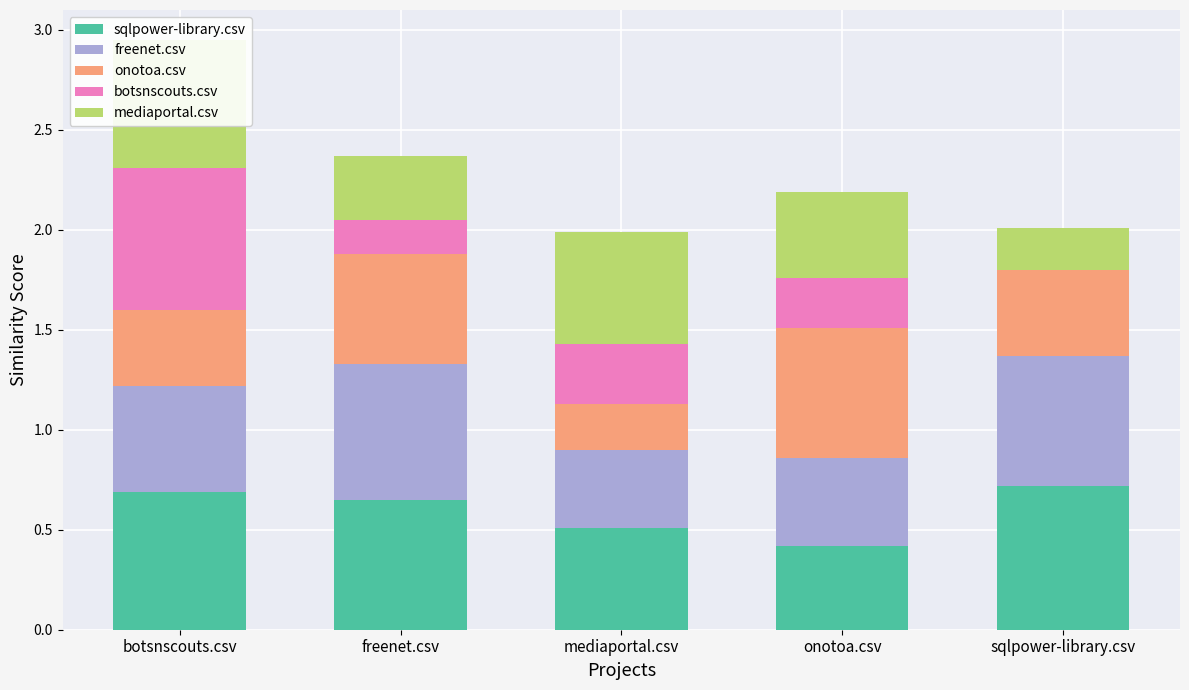

Is it true that mediaportal.csv equals 0.4 at mediaportal.csv?

False